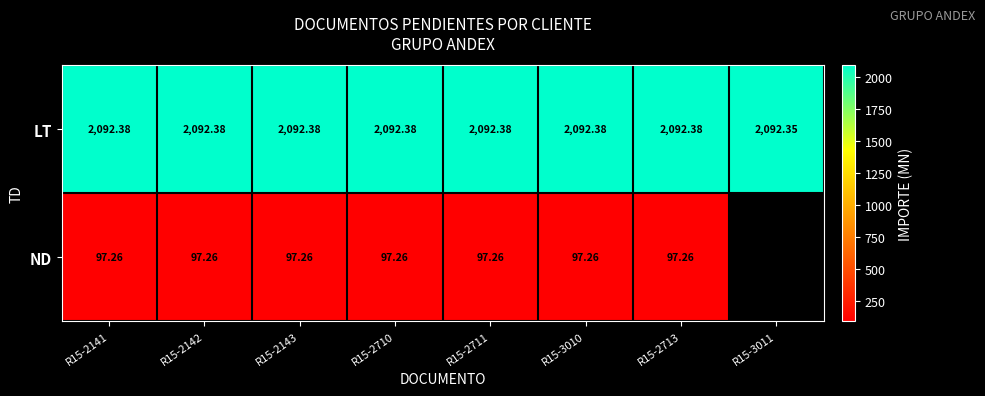

Is the value of ND at R15-2713 greater than the value of LT at R15-3010?

No